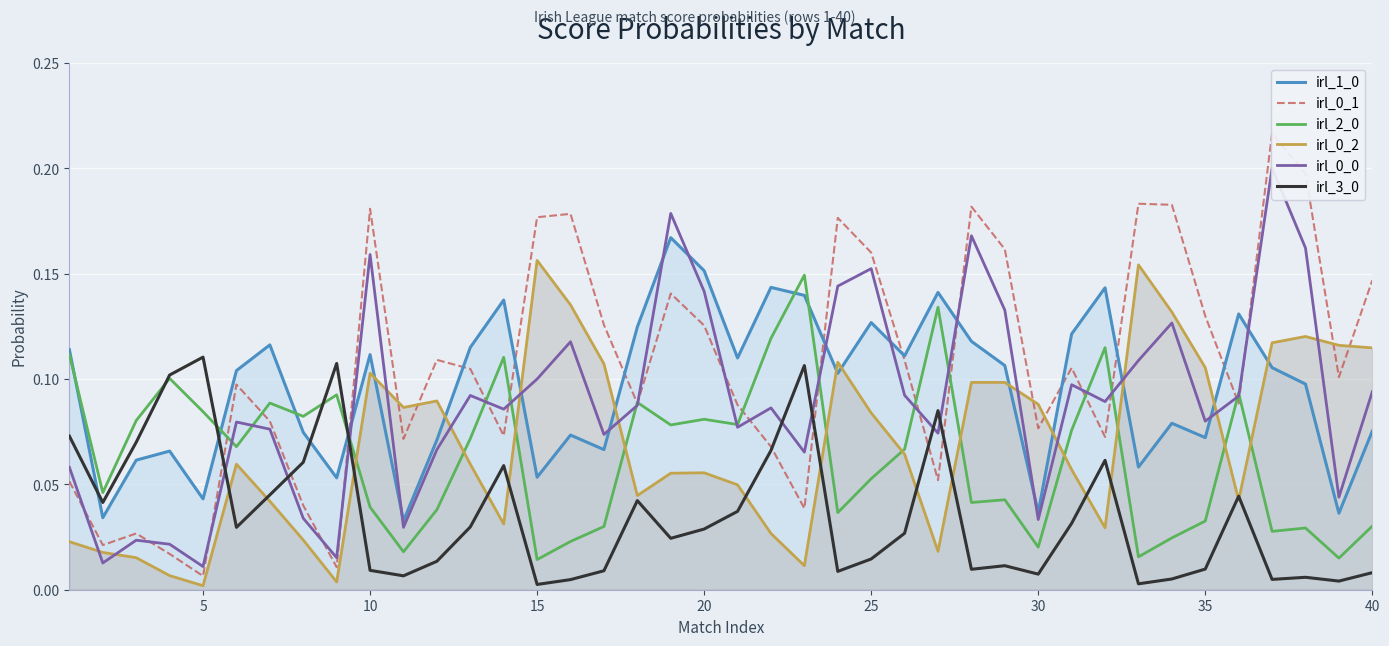

True or false: irl_0_2 has a value of 0.0 at 40.

False